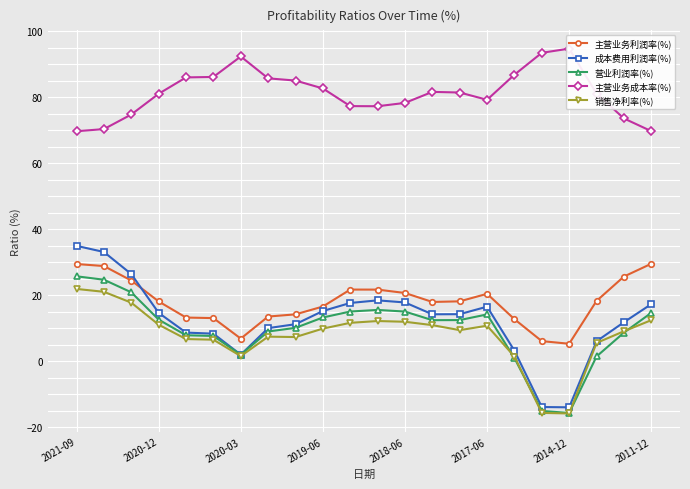

What value does the 主营业务利润率(%) series have at 10?

21.7